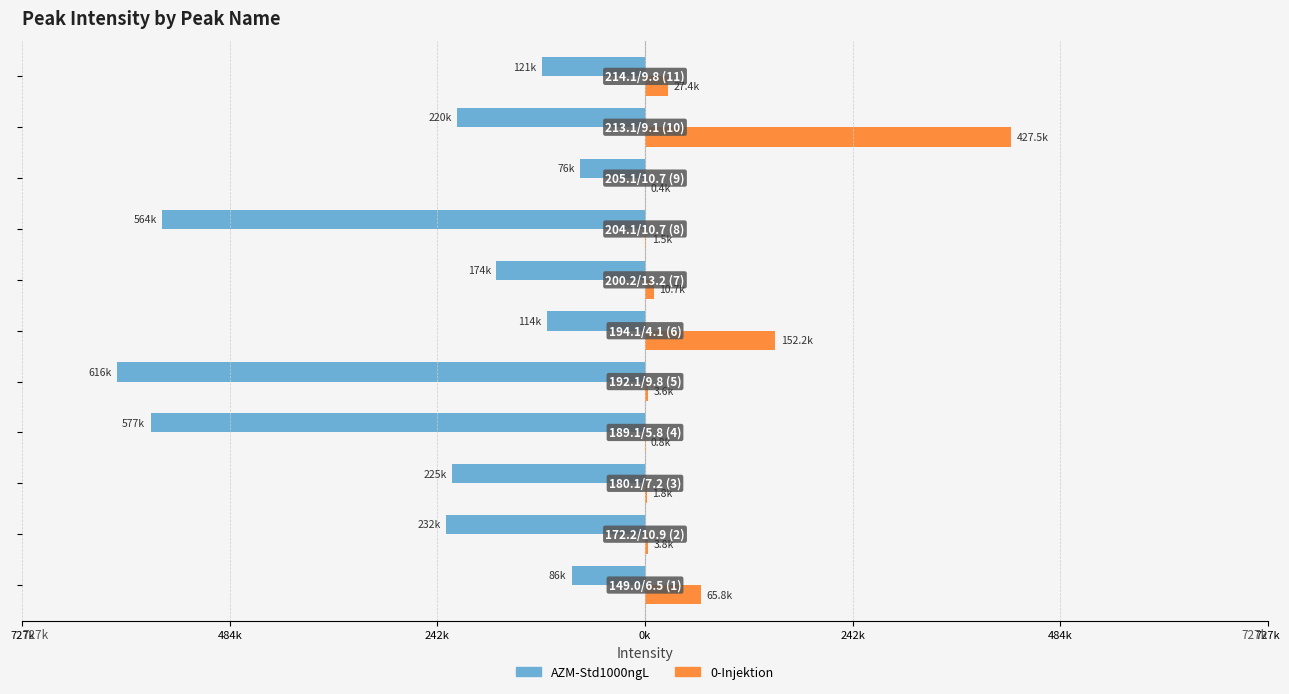

Reading right to left, transcribe all the data shown in this chart.

AZM-Std1000ngL: -120506	-219621	-75930	-563728	-173715	-114465	-615776	-576996	-225238	-231660	-85623
0-Injektion: 27358	427468	420	1524	10663	152233	3602	817	1768	3770	65770